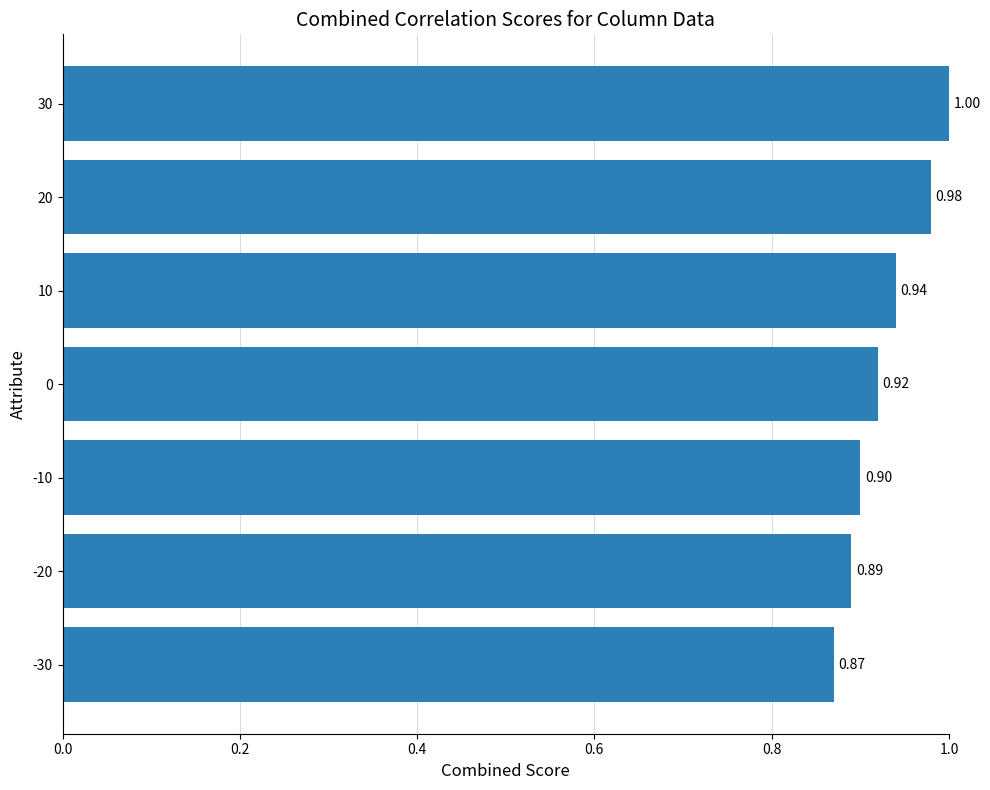

List the labels in order of value, smallest first.

-30, -20, -10, 0, 10, 20, 30